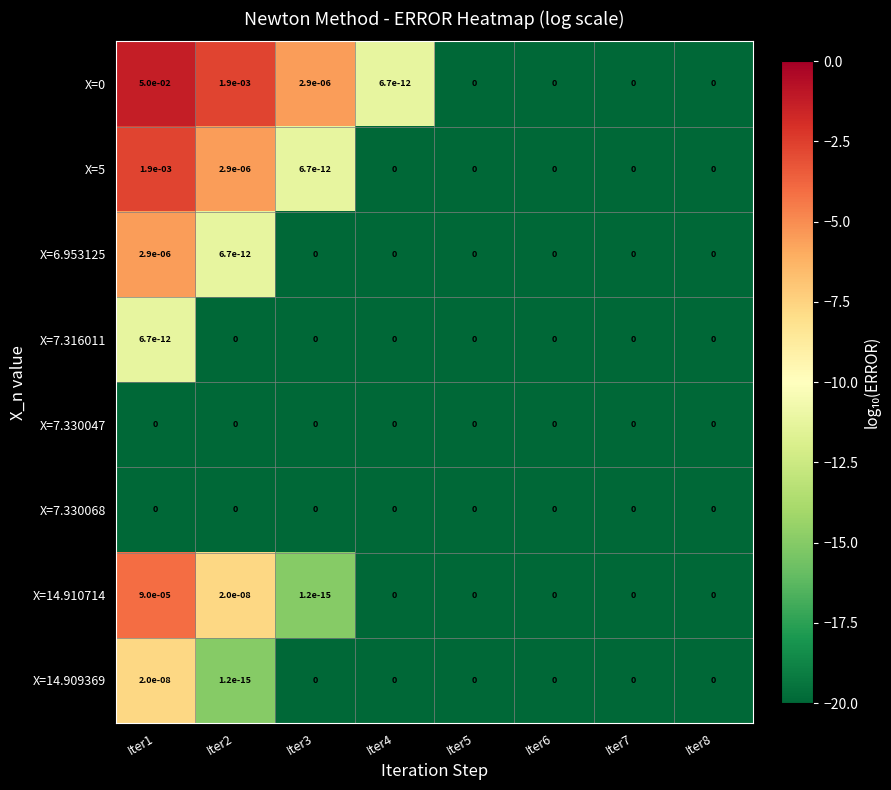

Count the number of categories in the chart.

8